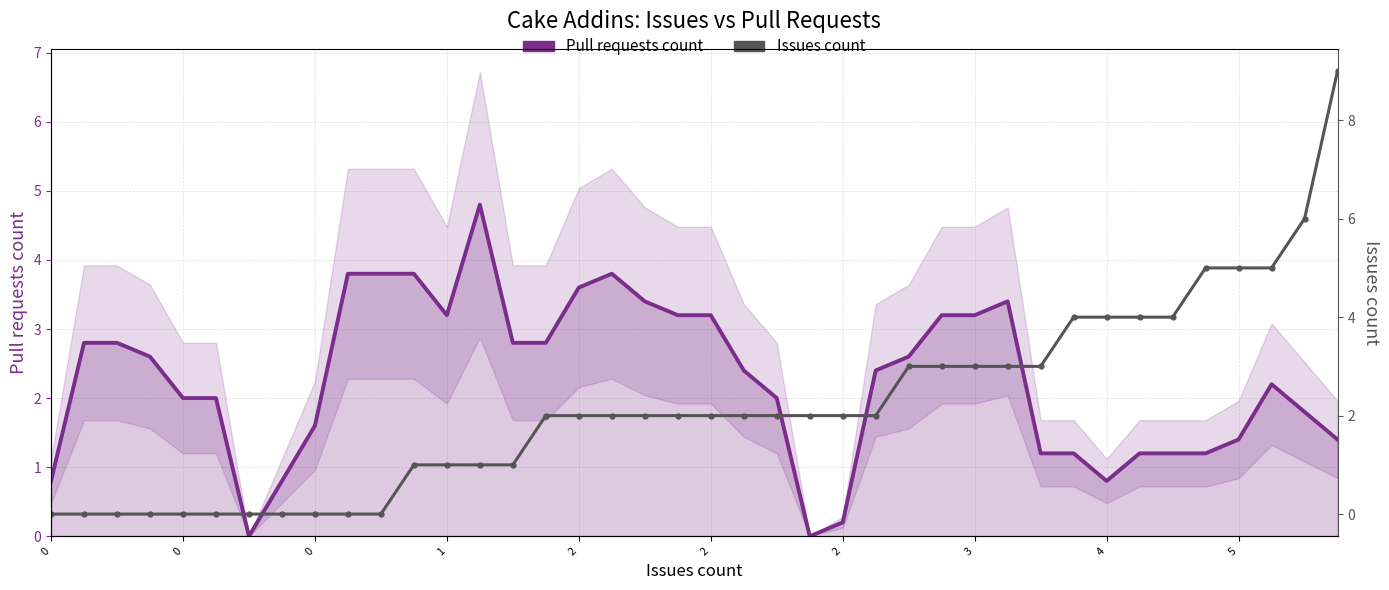

How many data points in Pull requests count are less than 2?

15